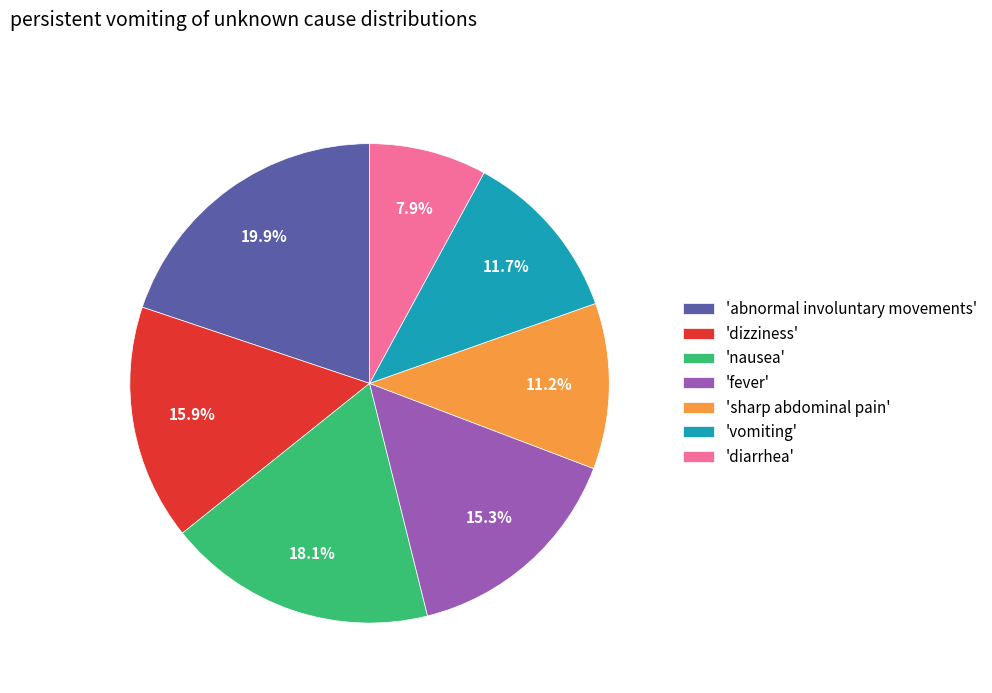

Which slice is the smallest?

'diarrhea'